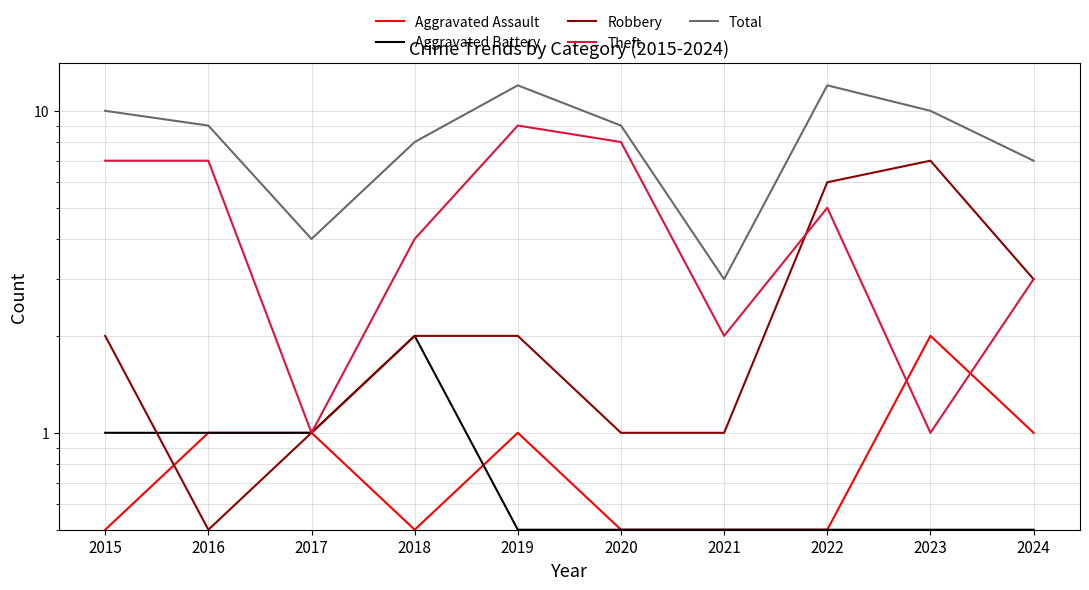

Where does the Aggravated Assault series first go above 1?

2023